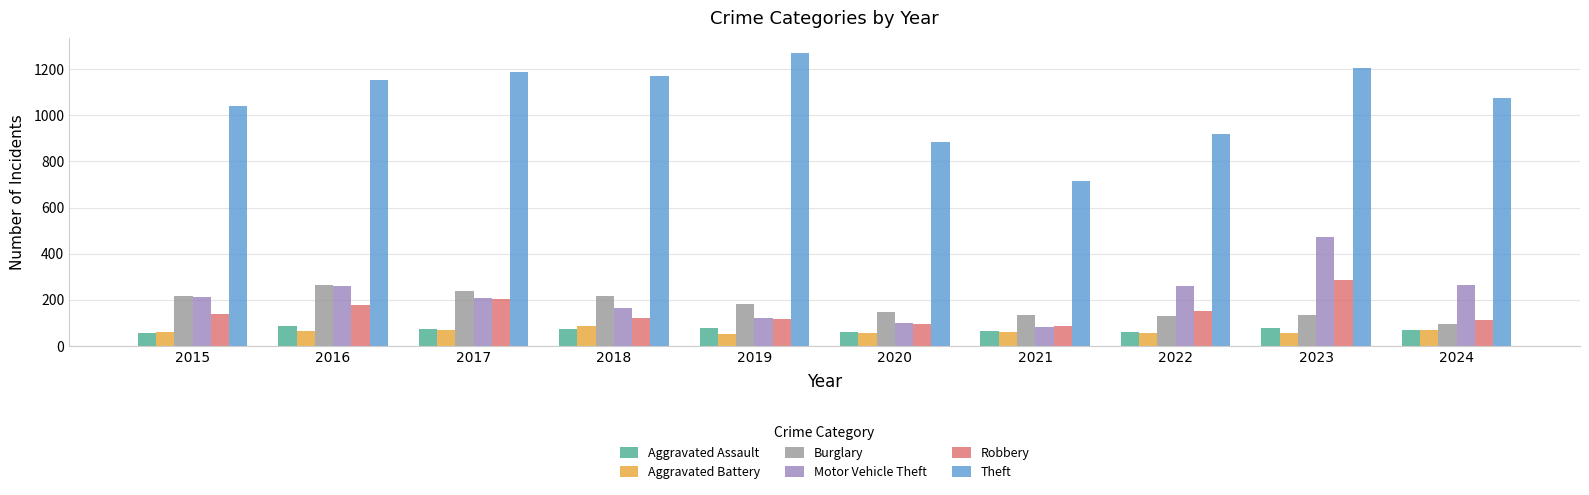

What is the highest value of the Robbery series?

284